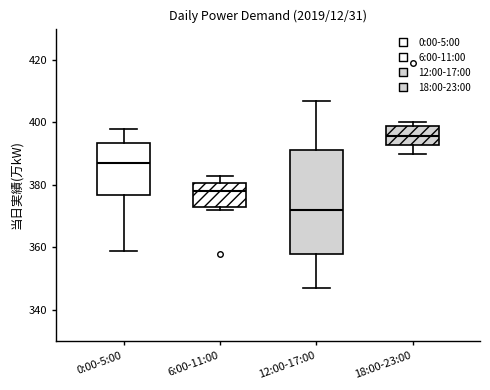

Where does the lower whisker of the box for 12:00-17:00 end on the y-axis? The values are not printed on the chart, so give them approximately, as read against the axis.

348